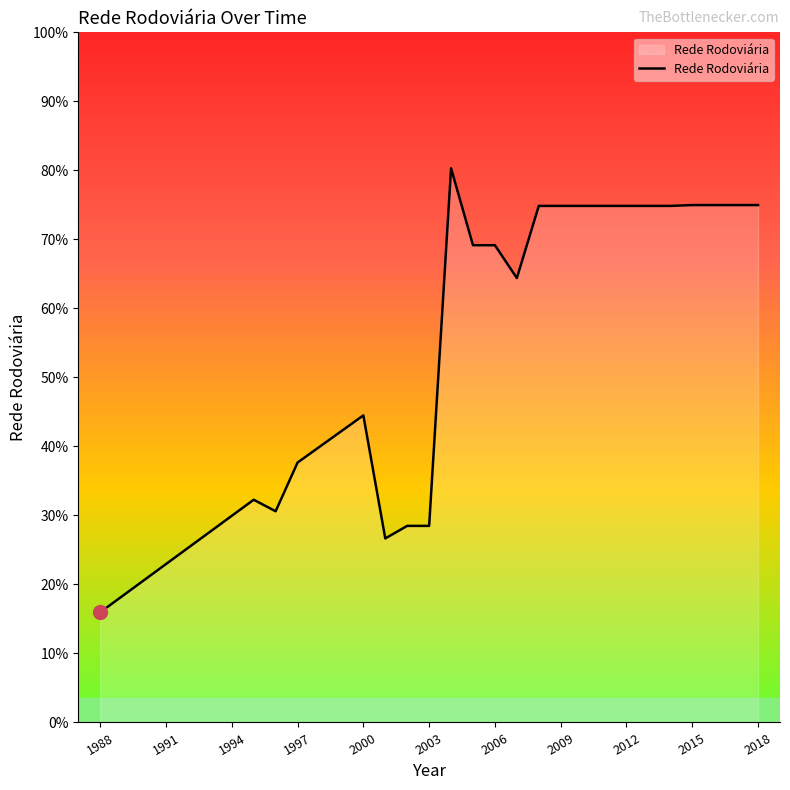

Is this an area chart (filled region under the line)?

Yes